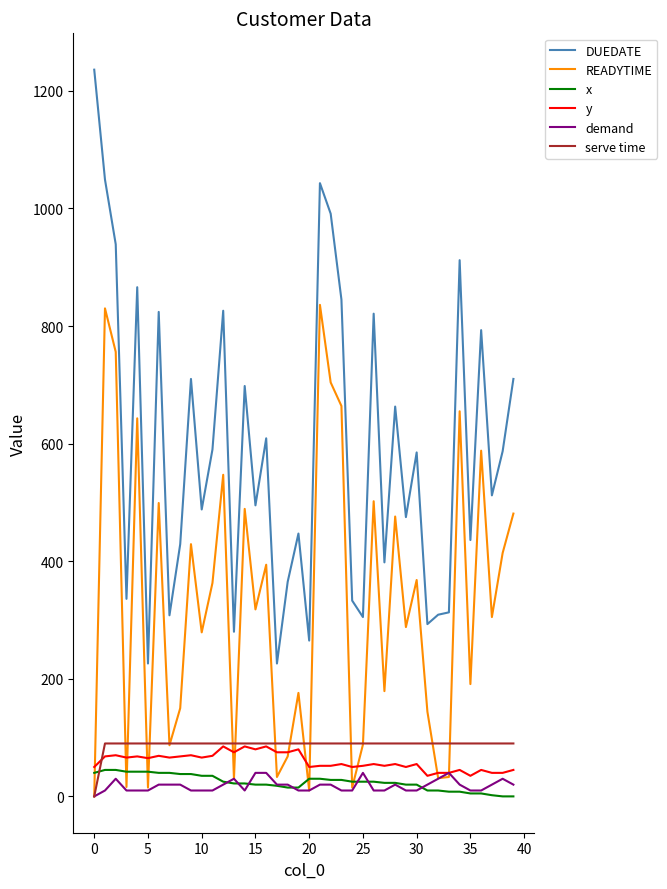

Which series has the largest range (max minus min)?

DUEDATE